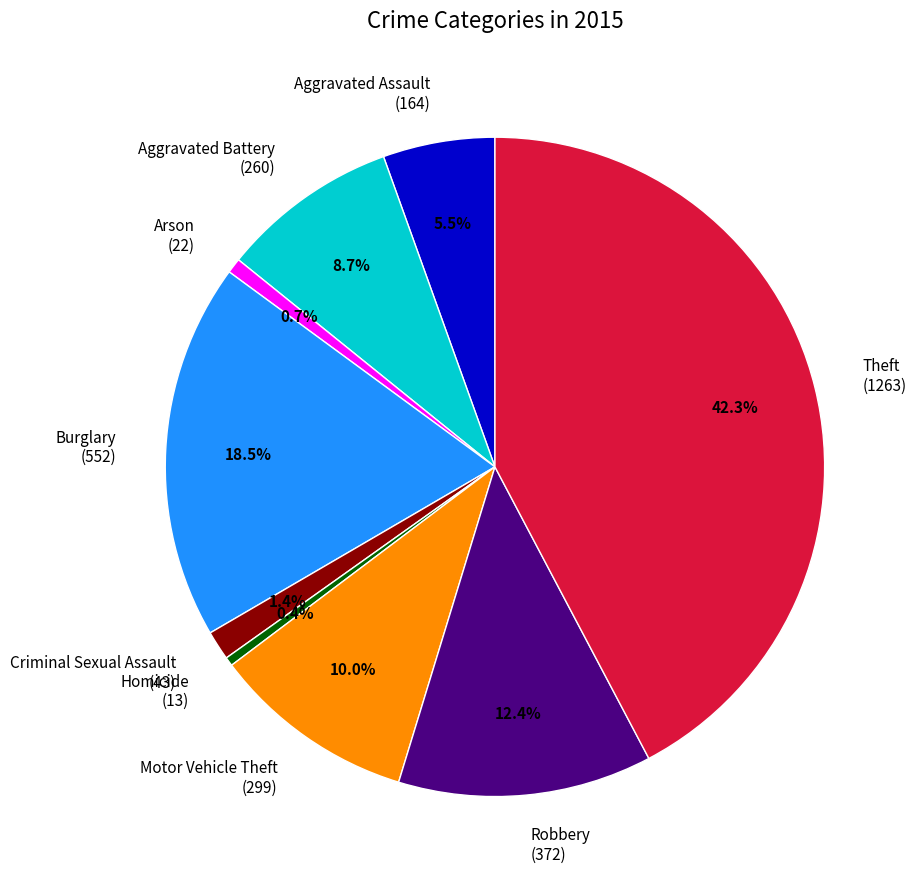

To the nearest percent, what is the difference between the largest and smallest slice percentages?

42%